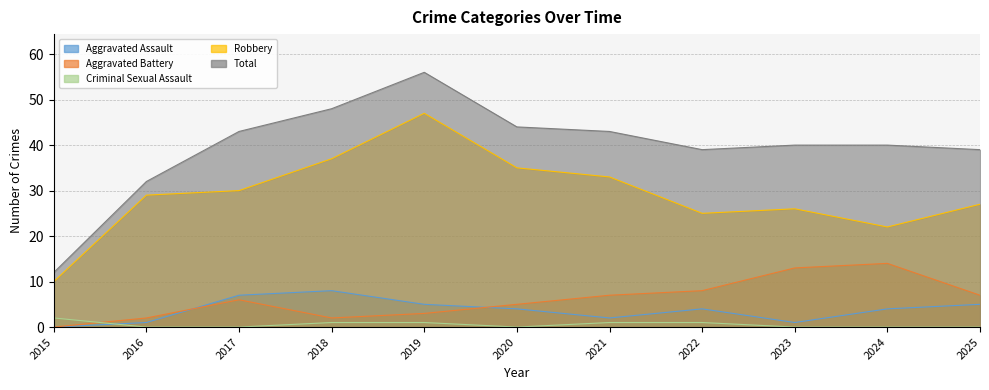

Where is the first local maximum for Aggravated Battery?

2017